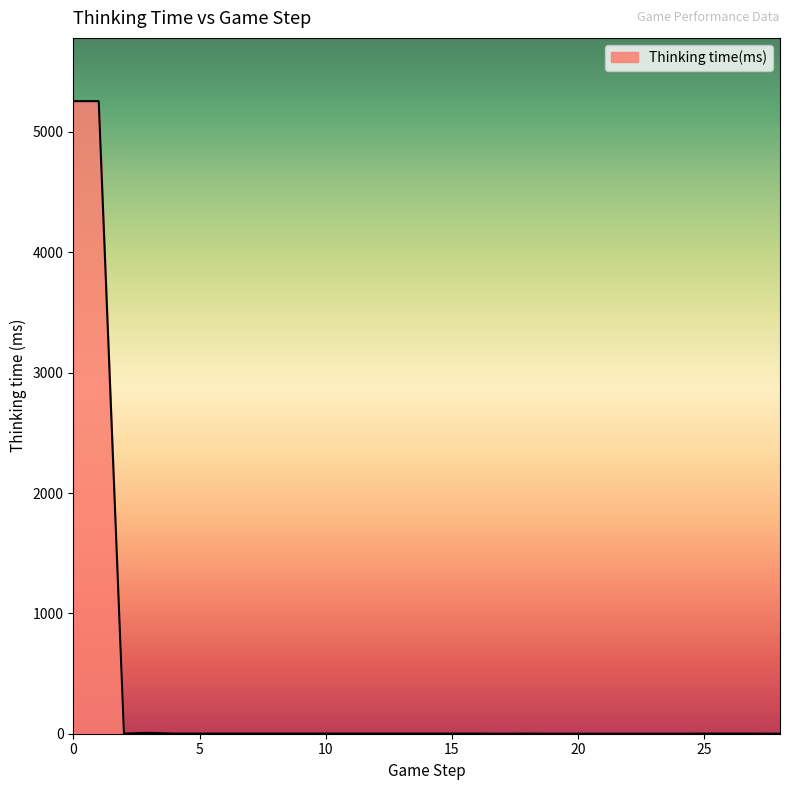

What is the difference between the maximum and minimum values?

5256